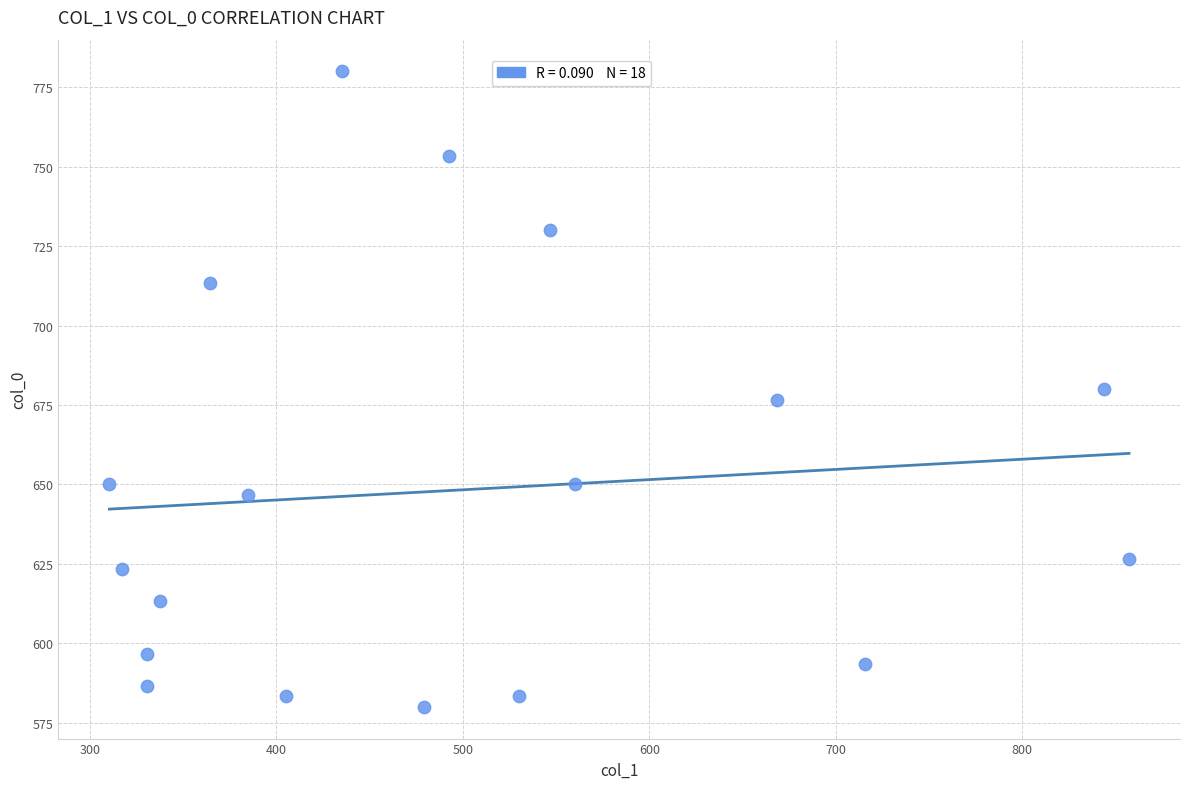

List the coordinates of all points as (X, Y) pairs, reading left to right.

(310.5, 650.0)  (317.2, 623.3)  (330.8, 596.7)  (330.8, 586.7)  (337.5, 613.3)  (364.5, 713.3)  (384.8, 646.7)  (405.0, 583.3)  (435.4, 780.0)  (479.2, 580.0)  (492.8, 753.3)  (529.9, 583.3)  (546.8, 730.0)  (560.2, 650.0)  (668.2, 676.7)  (715.5, 593.3)  (843.8, 680.0)  (857.2, 626.7)